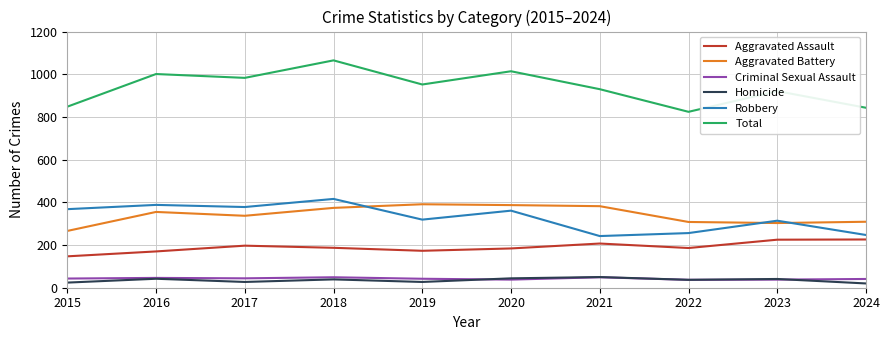

Which series has the largest range (max minus min)?

Total